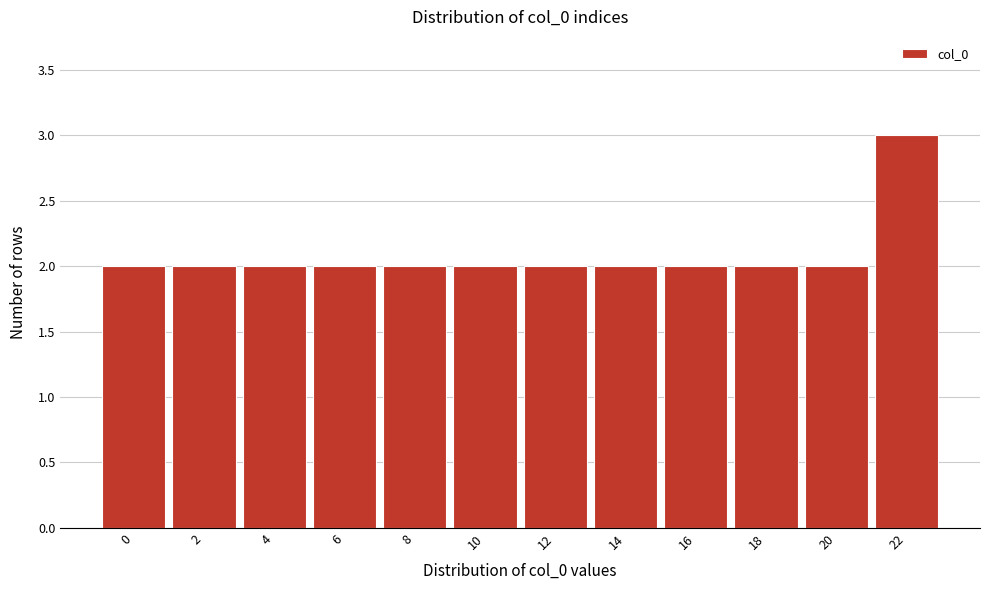

Reading left to right, list all the values displayed in this chart.

0=2	2=2	4=2	6=2	8=2	10=2	12=2	14=2	16=2	18=2	20=2	22=3